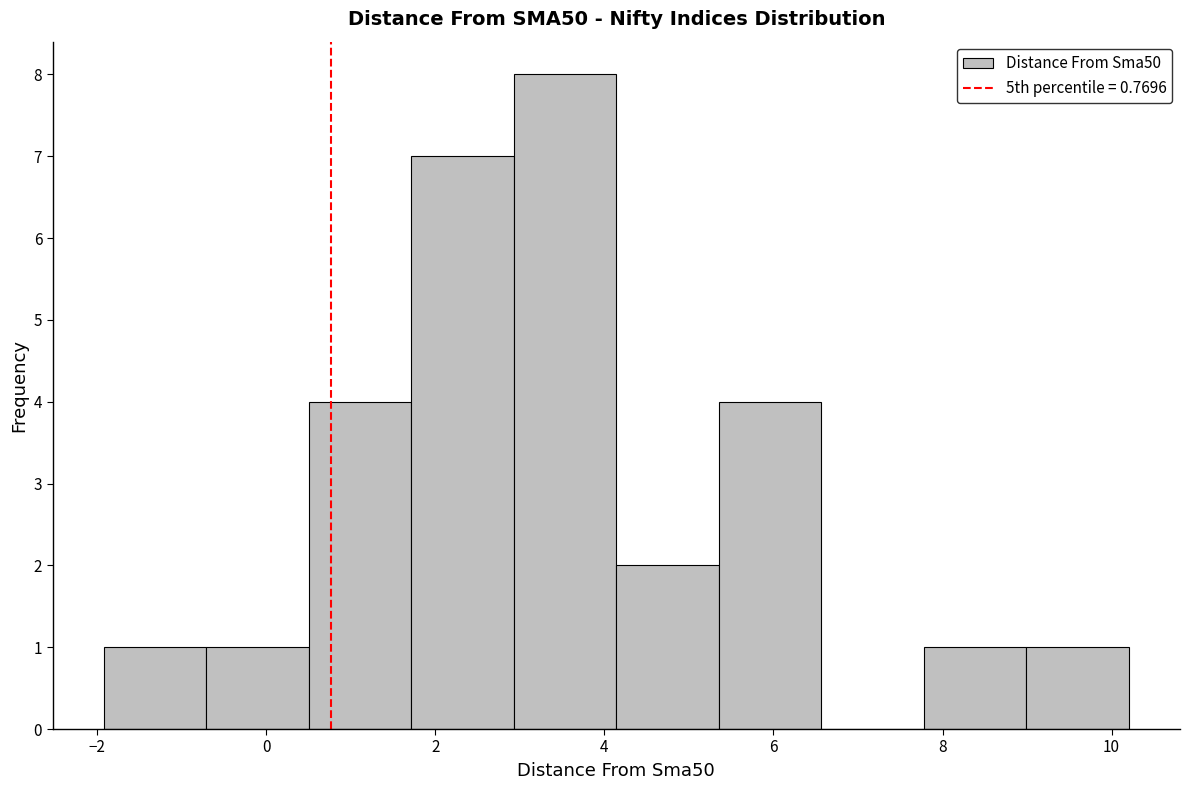

How tall is the bar that spans 4.2 to 5.4 on the x-axis? Neither the bar edges nor the heights are printed on the chart, so give them approximately, as read against the axes.

2